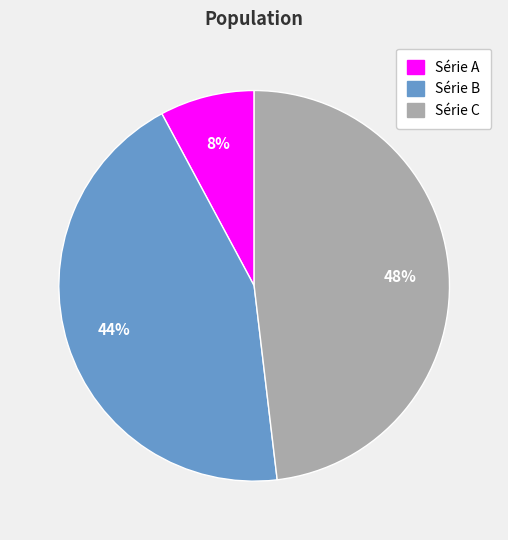

True or false: Série B accounts for 30% of the total.

False